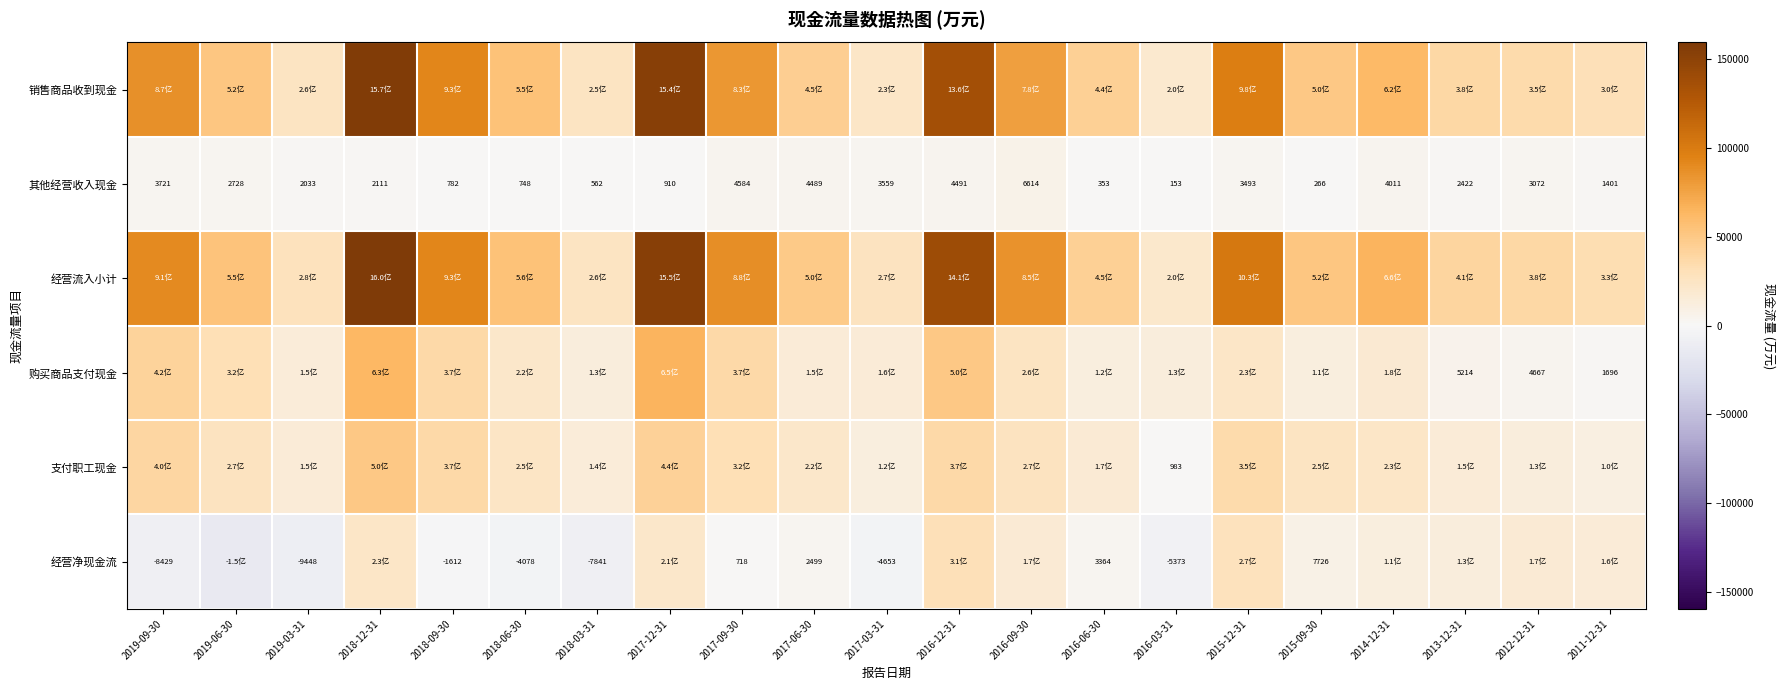

What is the sum of all 其他经营收入现金 values?

52503